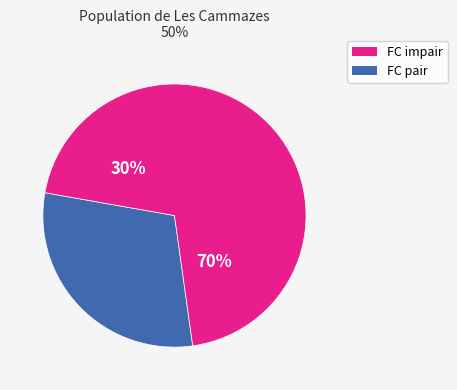

Is it true that FC=1 is 12% of the pie?

False